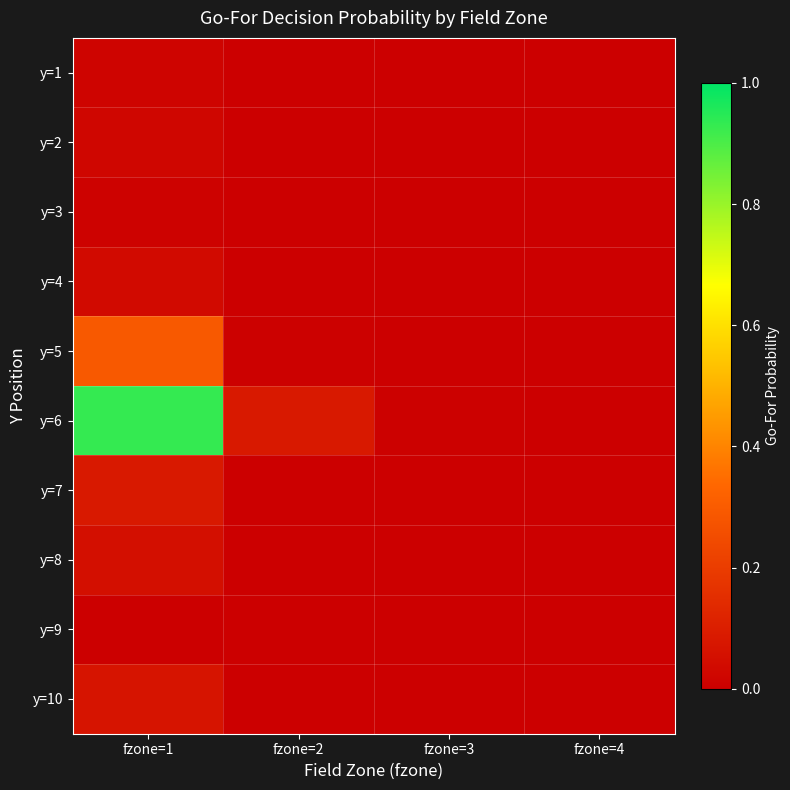

How many categories are shown in the chart?

4